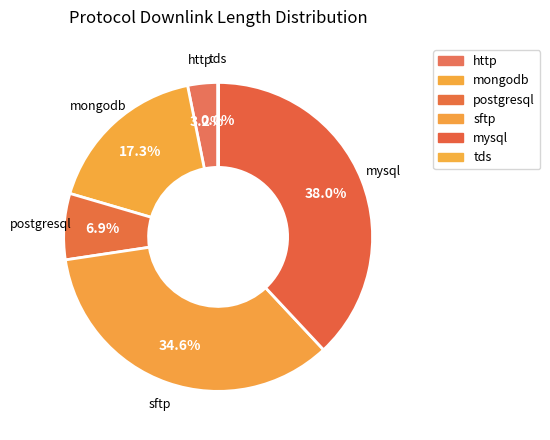

Combined, do mongodb and mysql account for over 50%?

Yes